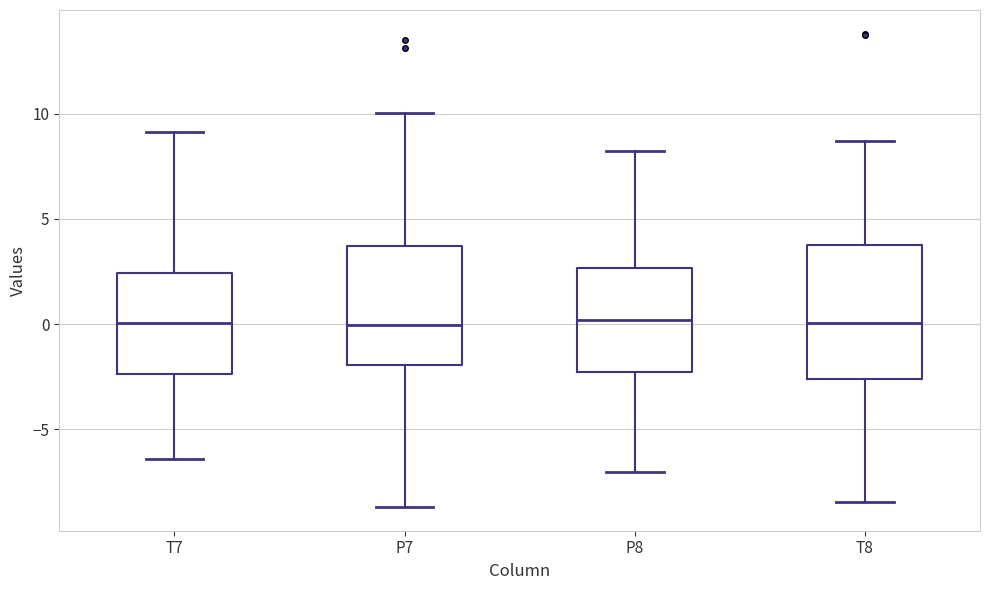

Reading left to right, read every box against the y-axis: the position of its median line, the range the box covers, and the ends of its whiskers. The values are not printed on the chart, so give them approximately, as read against the axis.

T7: median 0.0, box -2.5 to 2.5, whiskers -6.5 to 9.0
P7: median 0.0, box -2.0 to 3.5, whiskers -8.5 to 10.0
P8: median 0.0, box -2.5 to 2.5, whiskers -7.0 to 8.0
T8: median 0.0, box -2.5 to 3.5, whiskers -8.5 to 8.5